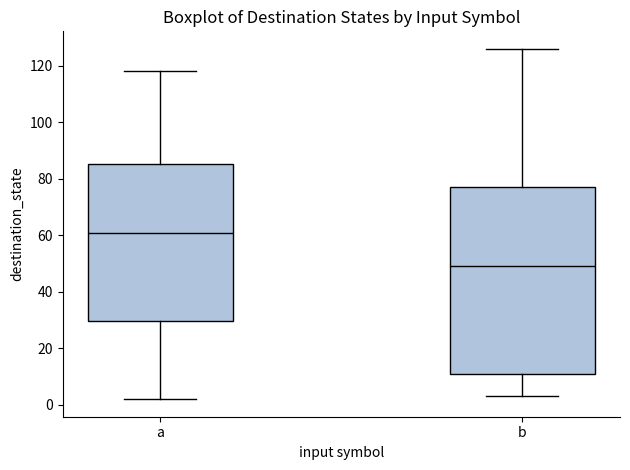

Where does the upper whisker of the box for a end on the y-axis? The values are not printed on the chart, so give them approximately, as read against the axis.

118